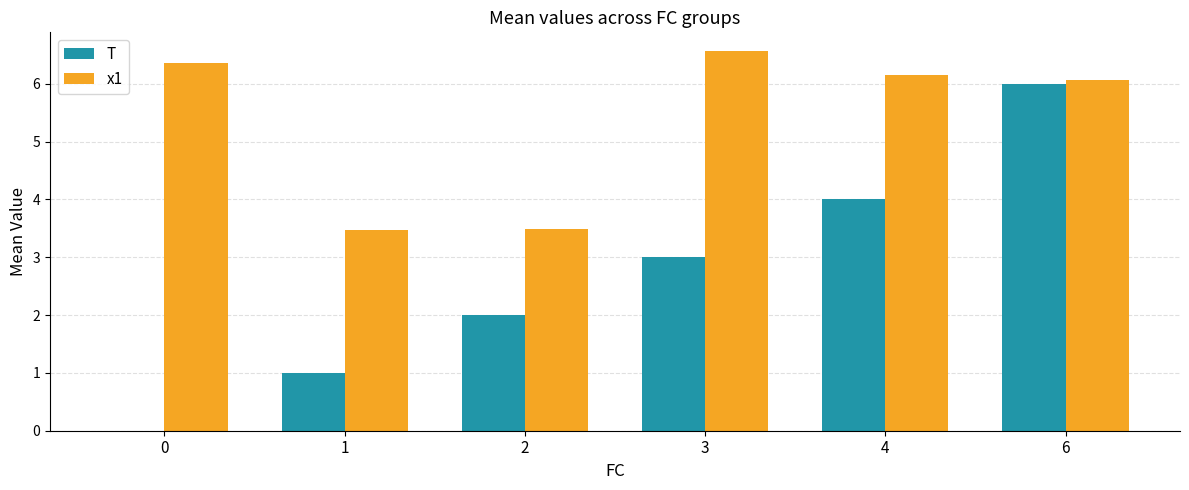

At which category is the sum across all series the highest?

6